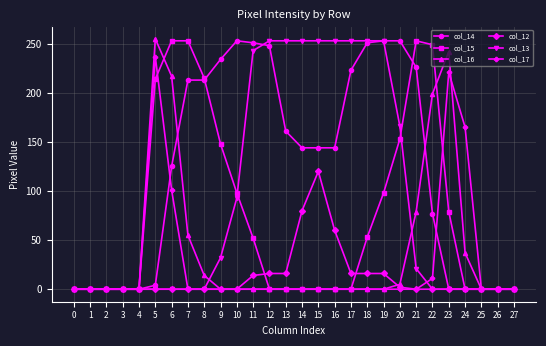

Is this an area chart (filled region under the line)?

No